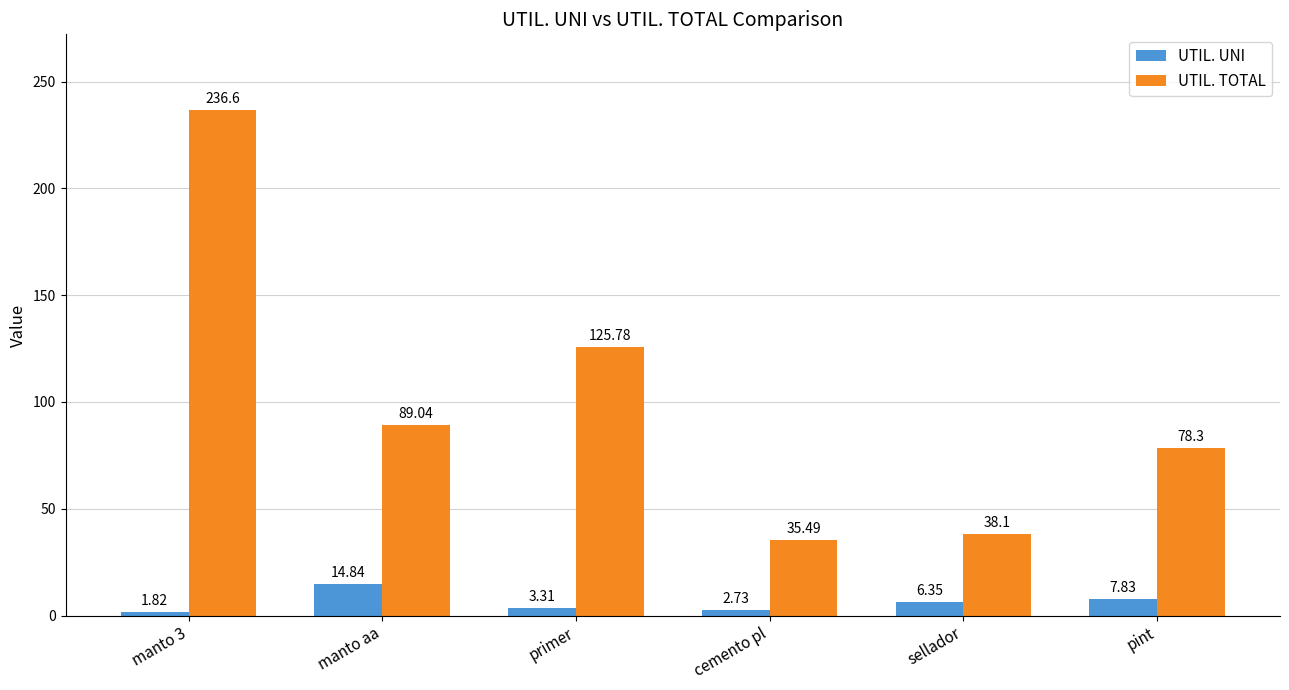

What is the average value of the UTIL. UNI series?

6.1